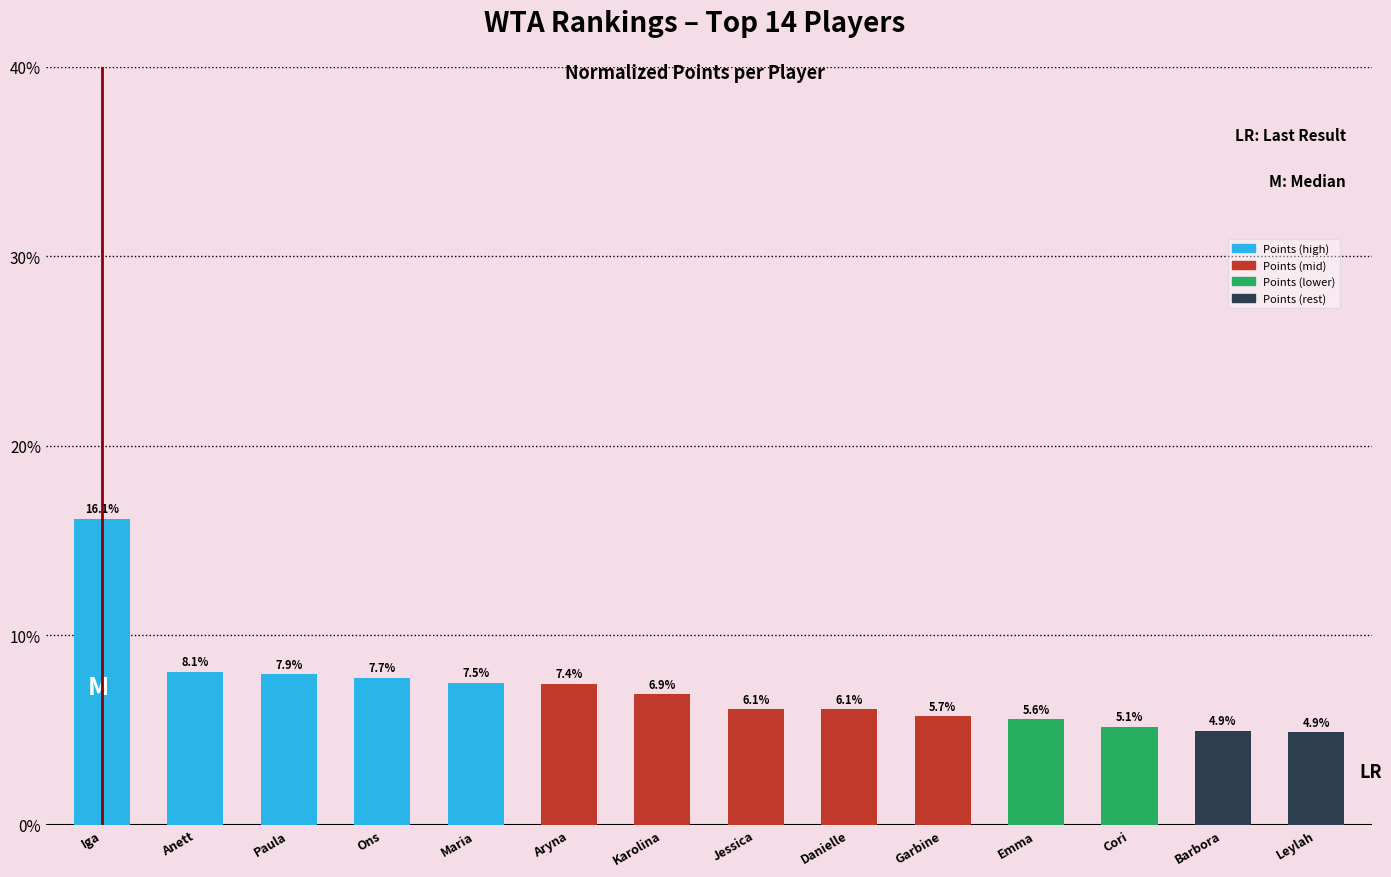

Between Maria and Barbora, which is larger?

Maria